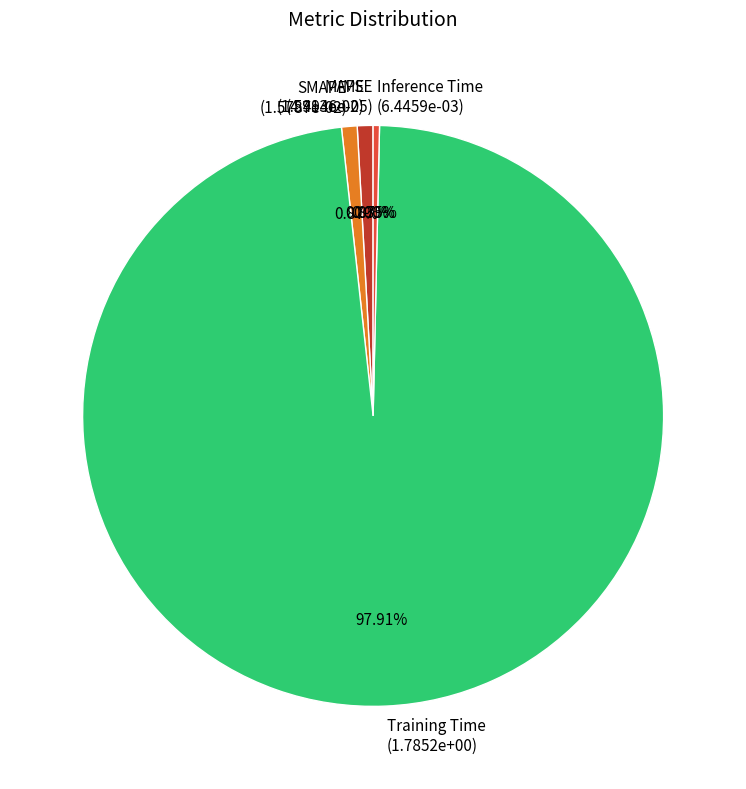

Is there a majority slice in this chart?

Yes